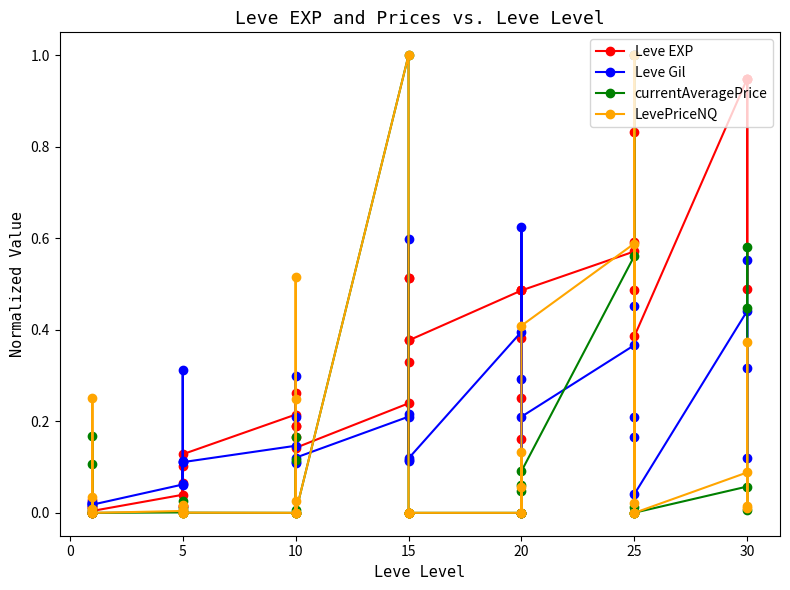

Which series has the largest total across all categories?

Leve EXP